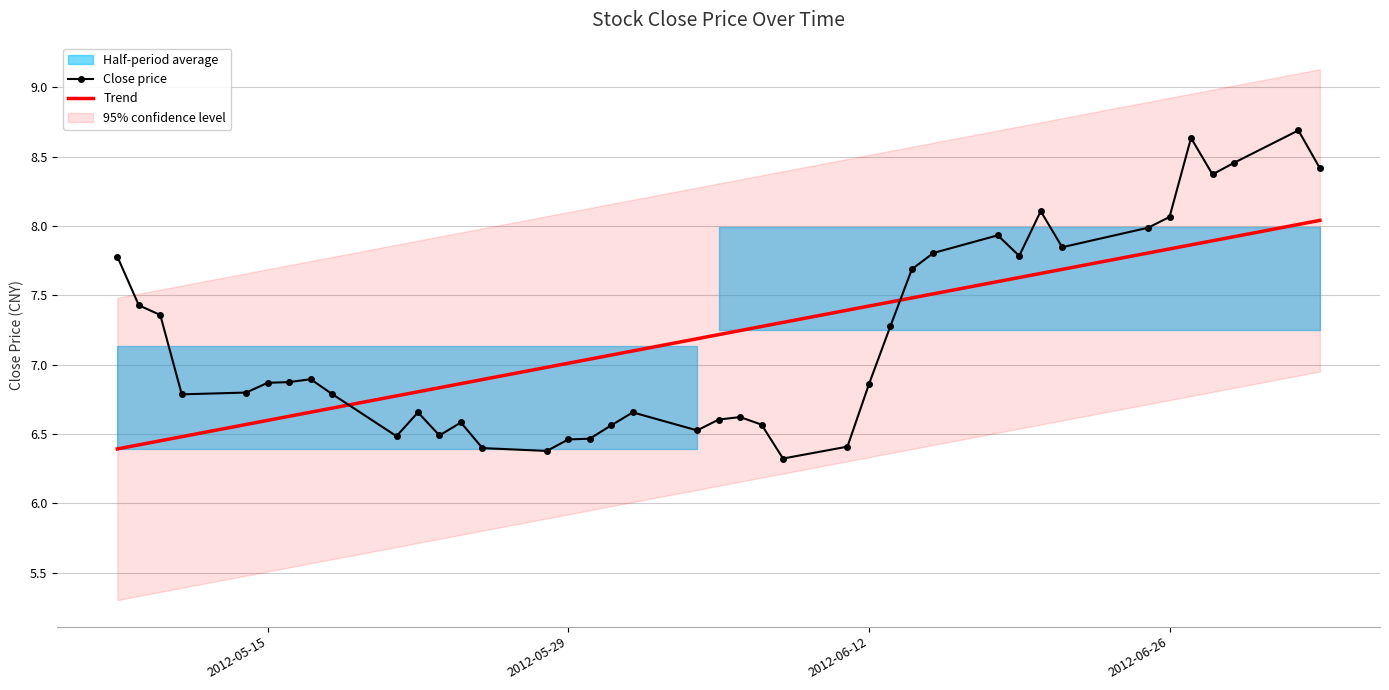

What is the lowest value of the Close price series?

6.3